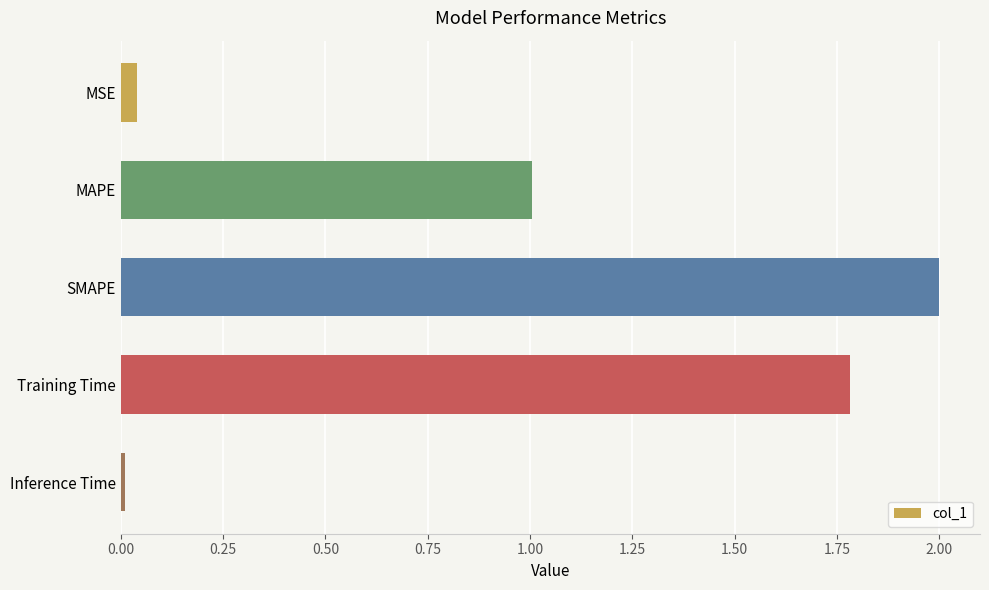

How many values exceed 1?

3